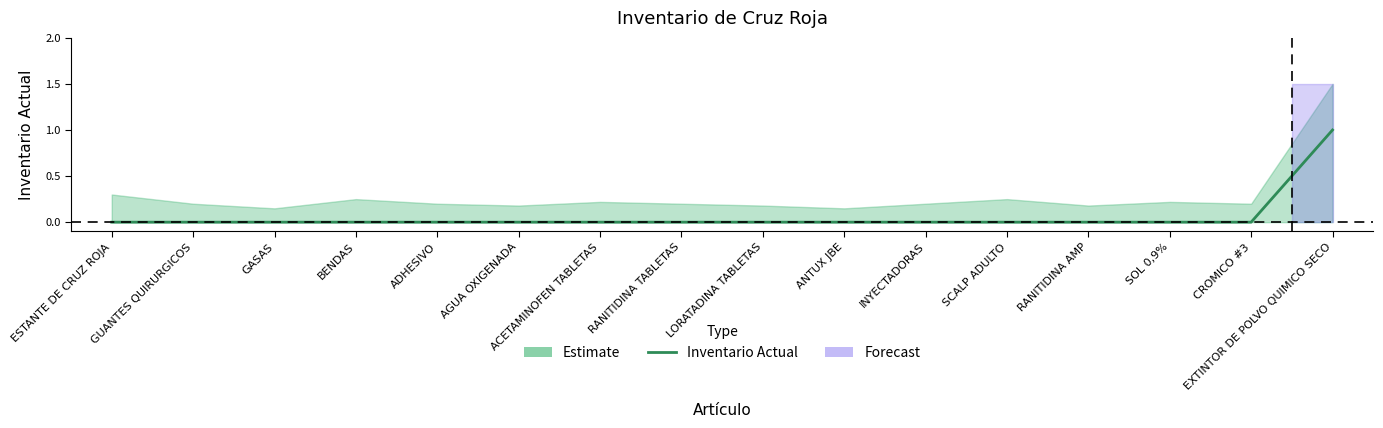

Is it true that the value at ANTUX JBE is 1?

False